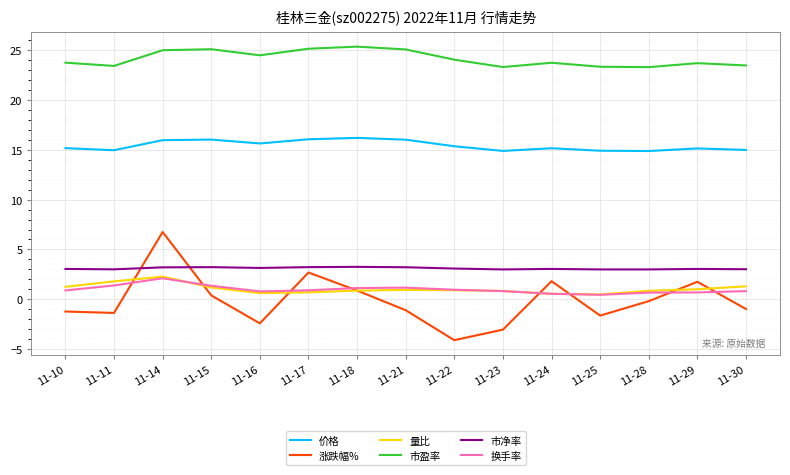

Is it true that 价格 equals 22.2 at 11-11?

False